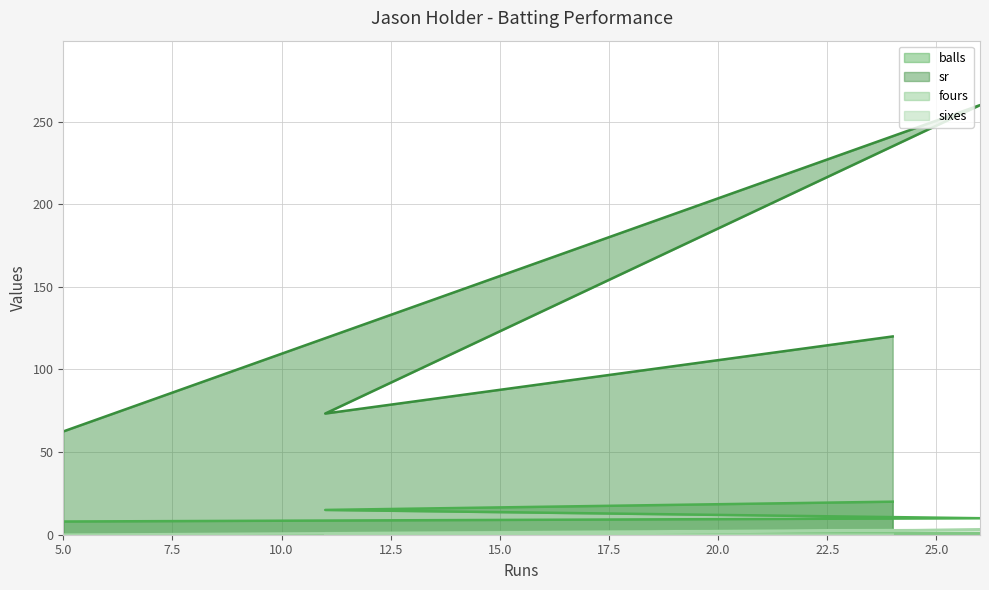

Is it true that fours equals -1.4 at 5?

False